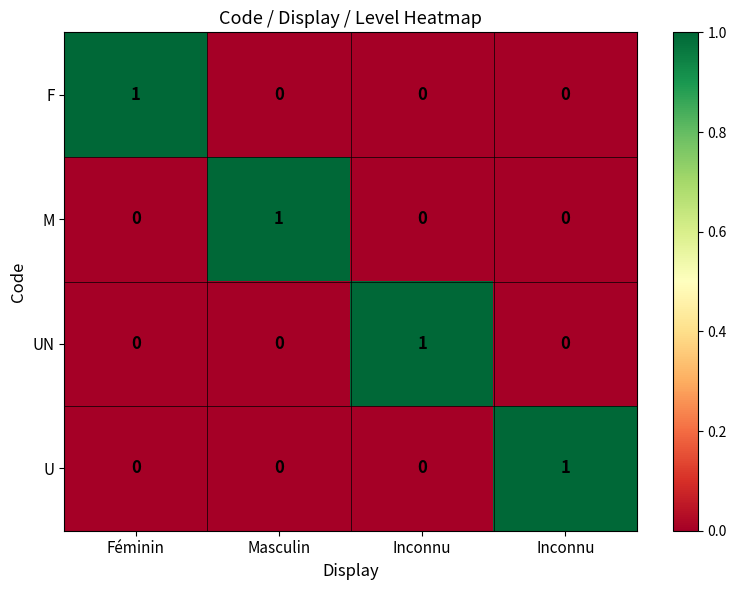

How many positive values does the U series have?

1